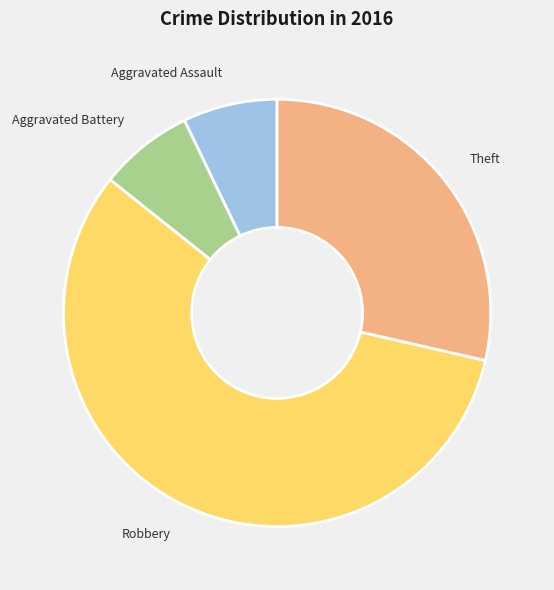

What is the largest slice in the pie chart?

Robbery